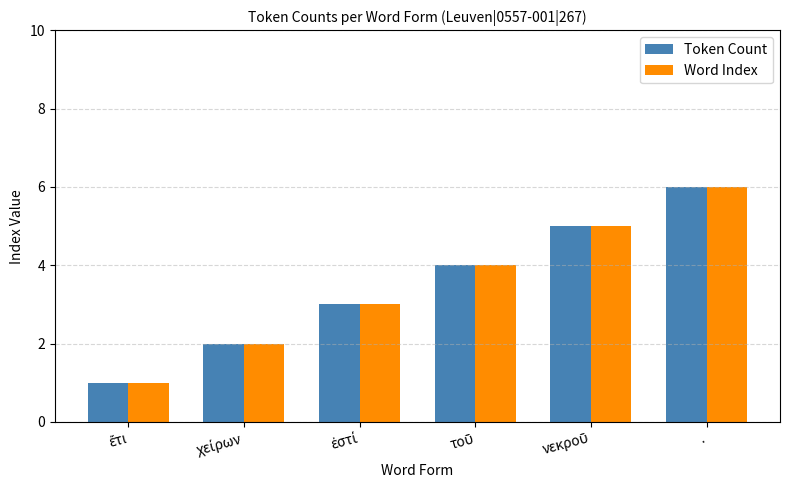

What is the average value of the Word Index series?

4